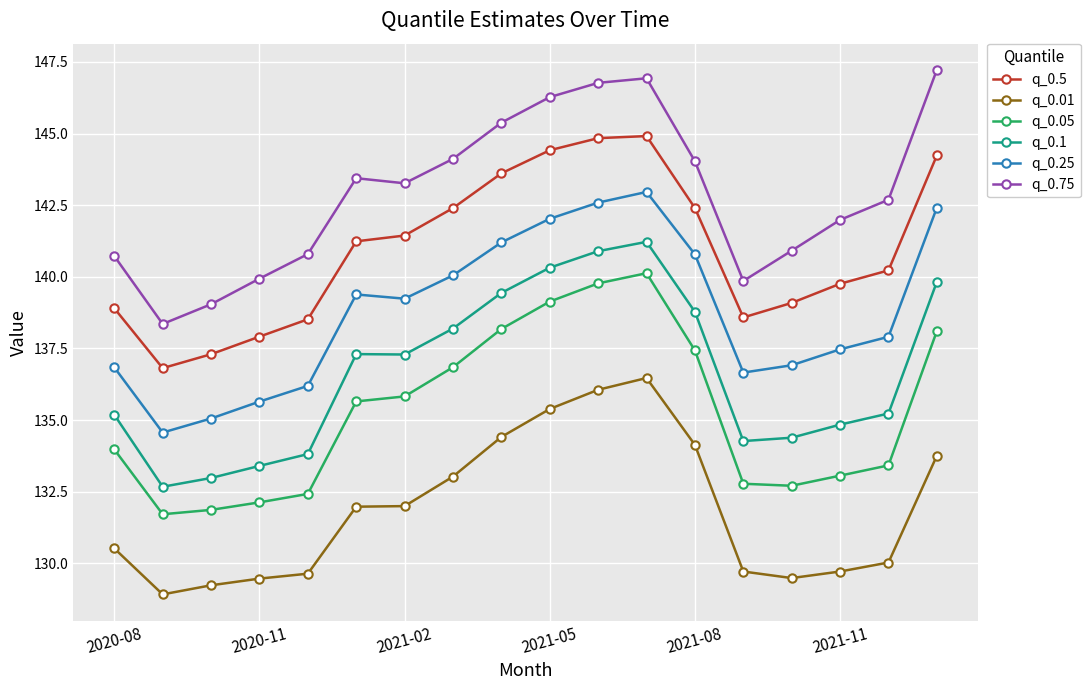

Which series has the largest total across all categories?

q_0.75